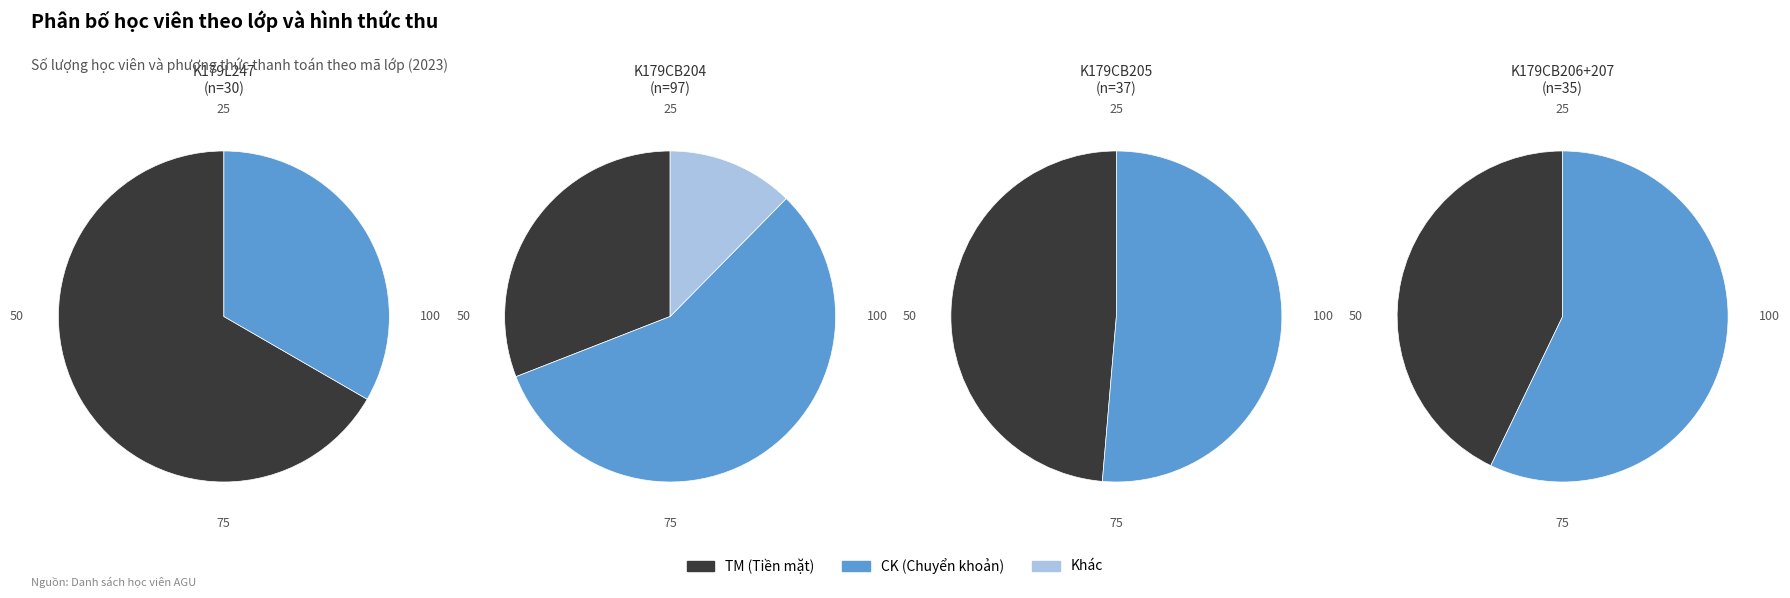

To the nearest percent, what is the difference between the K179CB204 and K179CB205 slice percentages?

30%